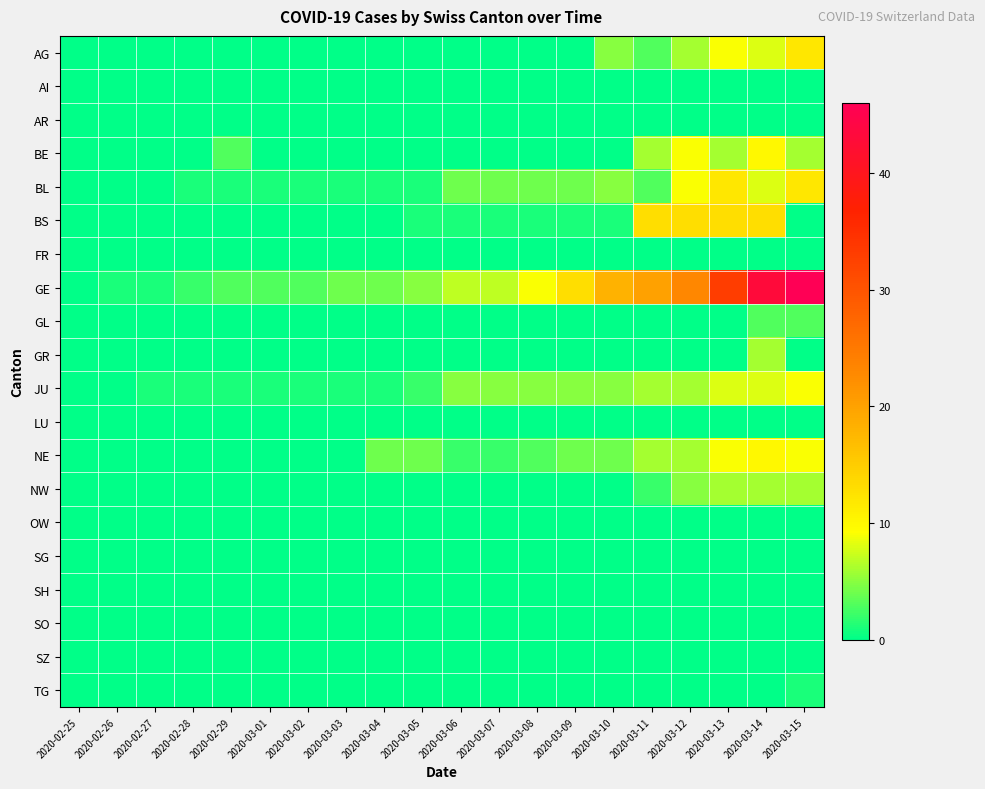

Reading left to right, list all the values displayed in this chart.

AG: 2020-02-25=0	2020-02-26=0	2020-02-27=0	2020-02-28=0	2020-02-29=0	2020-03-01=0	2020-03-02=0	2020-03-03=0	2020-03-04=0	2020-03-05=0	2020-03-06=0	2020-03-07=0	2020-03-08=0	2020-03-09=0	2020-03-10=5	2020-03-11=3	2020-03-12=6	2020-03-13=9	2020-03-14=8	2020-03-15=12
AI: 2020-02-25=0	2020-02-26=0	2020-02-27=0	2020-02-28=0	2020-02-29=0	2020-03-01=0	2020-03-02=0	2020-03-03=0	2020-03-04=0	2020-03-05=0	2020-03-06=0	2020-03-07=0	2020-03-08=0	2020-03-09=0	2020-03-10=0	2020-03-11=0	2020-03-12=0	2020-03-13=0	2020-03-14=0	2020-03-15=0
AR: 2020-02-25=0	2020-02-26=0	2020-02-27=0	2020-02-28=0	2020-02-29=0	2020-03-01=0	2020-03-02=0	2020-03-03=0	2020-03-04=0	2020-03-05=0	2020-03-06=0	2020-03-07=0	2020-03-08=0	2020-03-09=0	2020-03-10=0	2020-03-11=0	2020-03-12=0	2020-03-13=0	2020-03-14=0	2020-03-15=0
BE: 2020-02-25=0	2020-02-26=0	2020-02-27=0	2020-02-28=0	2020-02-29=3	2020-03-01=0	2020-03-02=0	2020-03-03=0	2020-03-04=0	2020-03-05=0	2020-03-06=0	2020-03-07=0	2020-03-08=0	2020-03-09=0	2020-03-10=0	2020-03-11=6	2020-03-12=9	2020-03-13=6	2020-03-14=10	2020-03-15=6
BL: 2020-02-25=0	2020-02-26=0	2020-02-27=0	2020-02-28=1	2020-02-29=1	2020-03-01=1	2020-03-02=1	2020-03-03=1	2020-03-04=1	2020-03-05=1	2020-03-06=4	2020-03-07=4	2020-03-08=4	2020-03-09=4	2020-03-10=5	2020-03-11=3	2020-03-12=9	2020-03-13=12	2020-03-14=8	2020-03-15=12
BS: 2020-02-25=0	2020-02-26=0	2020-02-27=0	2020-02-28=0	2020-02-29=0	2020-03-01=0	2020-03-02=0	2020-03-03=0	2020-03-04=0	2020-03-05=1	2020-03-06=1	2020-03-07=1	2020-03-08=1	2020-03-09=1	2020-03-10=1	2020-03-11=13	2020-03-12=13	2020-03-13=13	2020-03-14=13	2020-03-15=0
FR: 2020-02-25=0	2020-02-26=0	2020-02-27=0	2020-02-28=0	2020-02-29=0	2020-03-01=0	2020-03-02=0	2020-03-03=0	2020-03-04=0	2020-03-05=0	2020-03-06=0	2020-03-07=0	2020-03-08=0	2020-03-09=0	2020-03-10=0	2020-03-11=0	2020-03-12=0	2020-03-13=0	2020-03-14=0	2020-03-15=0
GE: 2020-02-25=0	2020-02-26=1	2020-02-27=1	2020-02-28=2	2020-02-29=3	2020-03-01=3	2020-03-02=3	2020-03-03=4	2020-03-04=4	2020-03-05=5	2020-03-06=7	2020-03-07=7	2020-03-08=9	2020-03-09=13	2020-03-10=18	2020-03-11=20	2020-03-12=23	2020-03-13=33	2020-03-14=43	2020-03-15=46
GL: 2020-02-25=0	2020-02-26=0	2020-02-27=0	2020-02-28=0	2020-02-29=0	2020-03-01=0	2020-03-02=0	2020-03-03=0	2020-03-04=0	2020-03-05=0	2020-03-06=0	2020-03-07=0	2020-03-08=0	2020-03-09=0	2020-03-10=0	2020-03-11=0	2020-03-12=0	2020-03-13=0	2020-03-14=3	2020-03-15=3
GR: 2020-02-25=0	2020-02-26=0	2020-02-27=0	2020-02-28=0	2020-02-29=0	2020-03-01=0	2020-03-02=0	2020-03-03=0	2020-03-04=0	2020-03-05=0	2020-03-06=0	2020-03-07=0	2020-03-08=0	2020-03-09=0	2020-03-10=0	2020-03-11=0	2020-03-12=0	2020-03-13=0	2020-03-14=6	2020-03-15=0
JU: 2020-02-25=0	2020-02-26=0	2020-02-27=1	2020-02-28=1	2020-02-29=1	2020-03-01=1	2020-03-02=1	2020-03-03=1	2020-03-04=1	2020-03-05=2	2020-03-06=5	2020-03-07=5	2020-03-08=5	2020-03-09=5	2020-03-10=5	2020-03-11=6	2020-03-12=6	2020-03-13=8	2020-03-14=8	2020-03-15=9
LU: 2020-02-25=0	2020-02-26=0	2020-02-27=0	2020-02-28=0	2020-02-29=0	2020-03-01=0	2020-03-02=0	2020-03-03=0	2020-03-04=0	2020-03-05=0	2020-03-06=0	2020-03-07=0	2020-03-08=0	2020-03-09=0	2020-03-10=0	2020-03-11=0	2020-03-12=0	2020-03-13=0	2020-03-14=0	2020-03-15=0
NE: 2020-02-25=0	2020-02-26=0	2020-02-27=0	2020-02-28=0	2020-02-29=0	2020-03-01=0	2020-03-02=0	2020-03-03=0	2020-03-04=4	2020-03-05=4	2020-03-06=2	2020-03-07=2	2020-03-08=3	2020-03-09=4	2020-03-10=4	2020-03-11=6	2020-03-12=6	2020-03-13=9	2020-03-14=10	2020-03-15=9
NW: 2020-02-25=0	2020-02-26=0	2020-02-27=0	2020-02-28=0	2020-02-29=0	2020-03-01=0	2020-03-02=0	2020-03-03=0	2020-03-04=0	2020-03-05=0	2020-03-06=0	2020-03-07=0	2020-03-08=0	2020-03-09=0	2020-03-10=0	2020-03-11=2	2020-03-12=5	2020-03-13=6	2020-03-14=6	2020-03-15=6
OW: 2020-02-25=0	2020-02-26=0	2020-02-27=0	2020-02-28=0	2020-02-29=0	2020-03-01=0	2020-03-02=0	2020-03-03=0	2020-03-04=0	2020-03-05=0	2020-03-06=0	2020-03-07=0	2020-03-08=0	2020-03-09=0	2020-03-10=0	2020-03-11=0	2020-03-12=0	2020-03-13=0	2020-03-14=0	2020-03-15=0
SG: 2020-02-25=0	2020-02-26=0	2020-02-27=0	2020-02-28=0	2020-02-29=0	2020-03-01=0	2020-03-02=0	2020-03-03=0	2020-03-04=0	2020-03-05=0	2020-03-06=0	2020-03-07=0	2020-03-08=0	2020-03-09=0	2020-03-10=0	2020-03-11=0	2020-03-12=0	2020-03-13=0	2020-03-14=0	2020-03-15=0
SH: 2020-02-25=0	2020-02-26=0	2020-02-27=0	2020-02-28=0	2020-02-29=0	2020-03-01=0	2020-03-02=0	2020-03-03=0	2020-03-04=0	2020-03-05=0	2020-03-06=0	2020-03-07=0	2020-03-08=0	2020-03-09=0	2020-03-10=0	2020-03-11=0	2020-03-12=0	2020-03-13=0	2020-03-14=0	2020-03-15=0
SO: 2020-02-25=0	2020-02-26=0	2020-02-27=0	2020-02-28=0	2020-02-29=0	2020-03-01=0	2020-03-02=0	2020-03-03=0	2020-03-04=0	2020-03-05=0	2020-03-06=0	2020-03-07=0	2020-03-08=0	2020-03-09=0	2020-03-10=0	2020-03-11=0	2020-03-12=0	2020-03-13=0	2020-03-14=0	2020-03-15=0
SZ: 2020-02-25=0	2020-02-26=0	2020-02-27=0	2020-02-28=0	2020-02-29=0	2020-03-01=0	2020-03-02=0	2020-03-03=0	2020-03-04=0	2020-03-05=0	2020-03-06=0	2020-03-07=0	2020-03-08=0	2020-03-09=0	2020-03-10=0	2020-03-11=0	2020-03-12=0	2020-03-13=0	2020-03-14=0	2020-03-15=0
TG: 2020-02-25=0	2020-02-26=0	2020-02-27=0	2020-02-28=0	2020-02-29=0	2020-03-01=0	2020-03-02=0	2020-03-03=0	2020-03-04=0	2020-03-05=0	2020-03-06=0	2020-03-07=0	2020-03-08=0	2020-03-09=0	2020-03-10=0	2020-03-11=0	2020-03-12=0	2020-03-13=0	2020-03-14=0	2020-03-15=1